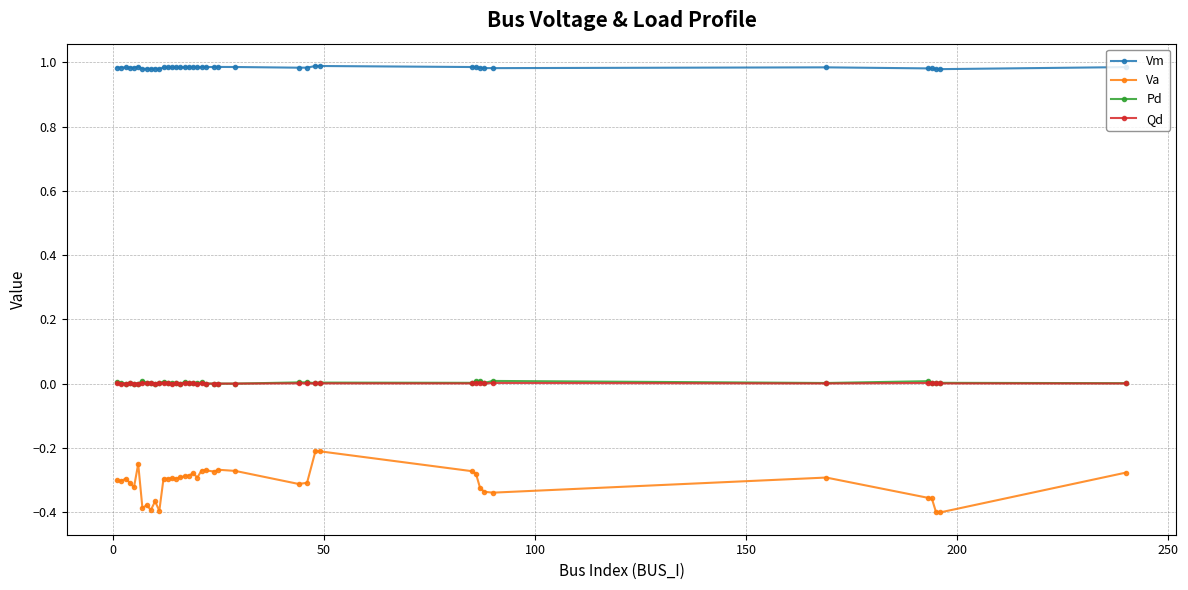

Which series has the widest spread of values?

Va